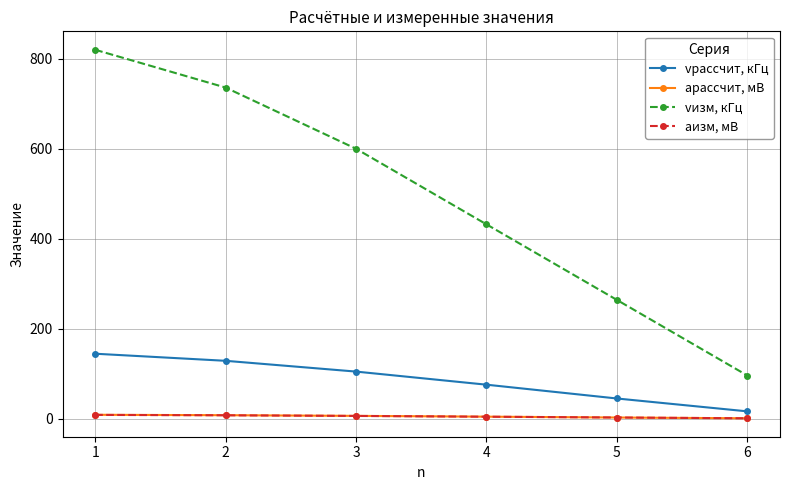

Is the value of vизм, кГц at 4 greater than the value of aрассчит, мВ at 4?

Yes